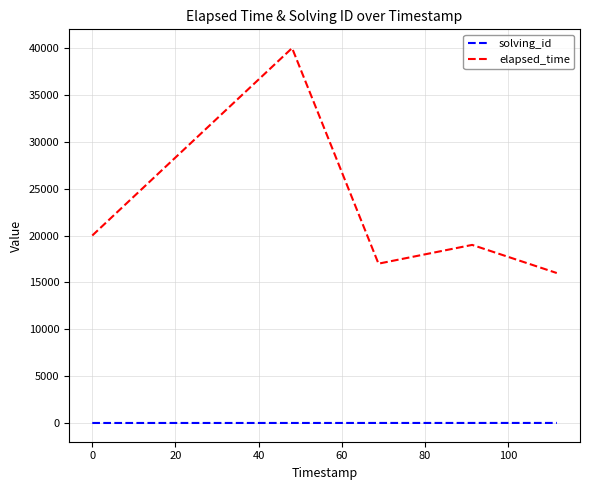

What is the highest value of the solving_id series?

5